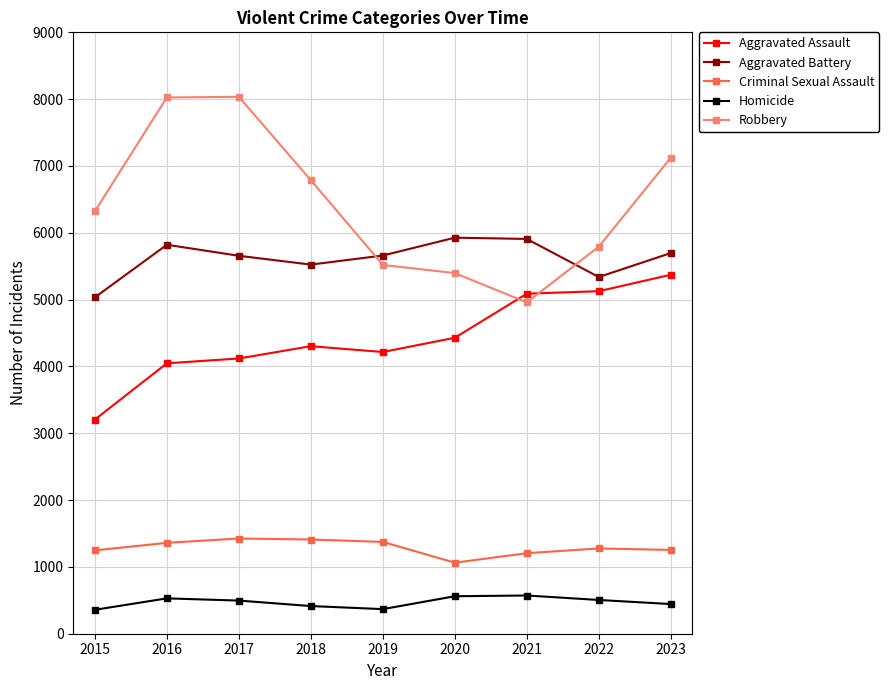

What is the total value across all series at 2018?

18438